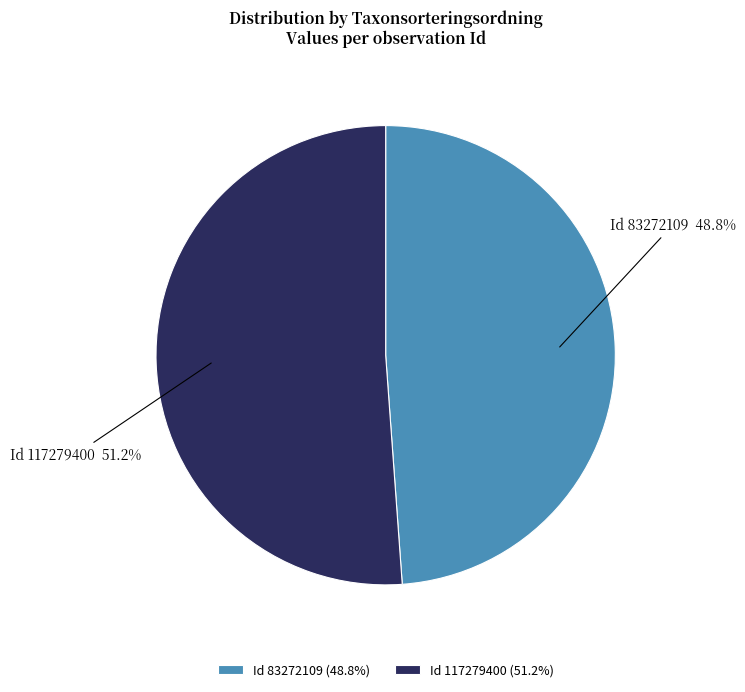

Is Id 117279400 the majority of the pie?

Yes